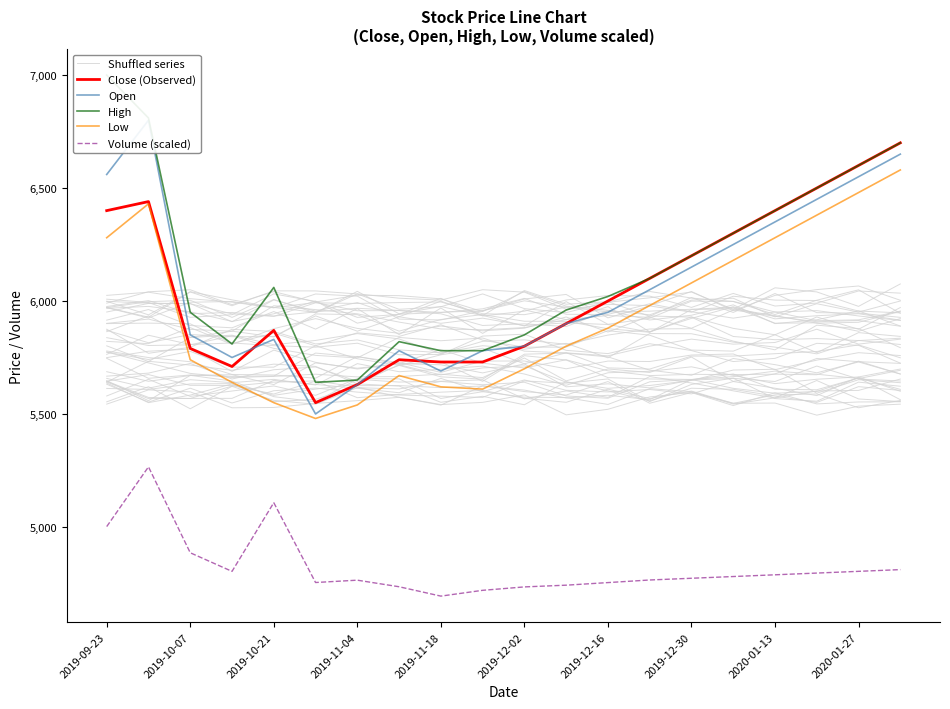

Rank the series by their maximum value, from highest to lowest.

High, Open, Close (Observed), Low, Shuffled series, Volume (scaled)